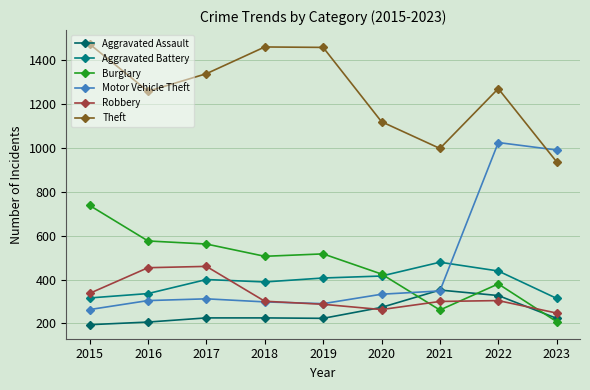

List the series in order of their peak value, lowest first.

Aggravated Assault, Robbery, Aggravated Battery, Burglary, Motor Vehicle Theft, Theft